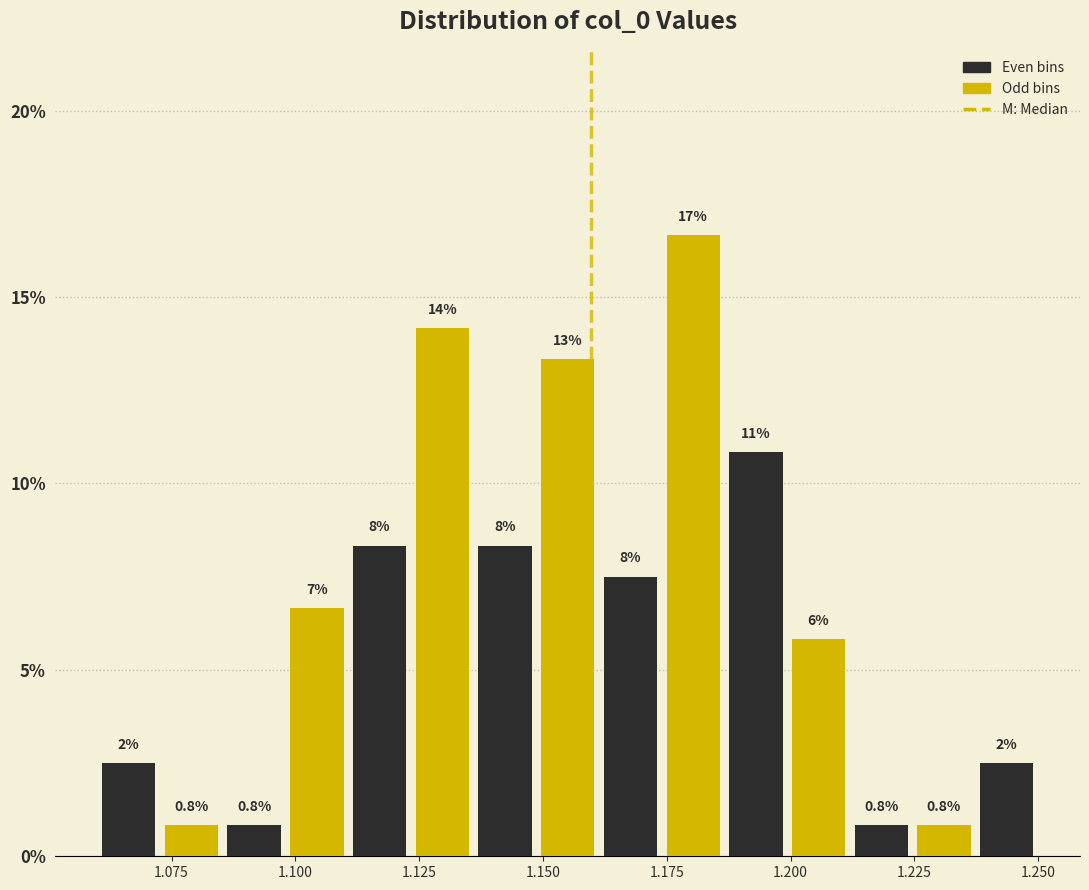

Read against the x-axis, roughly where is the centre of the tallest bar?

1.180